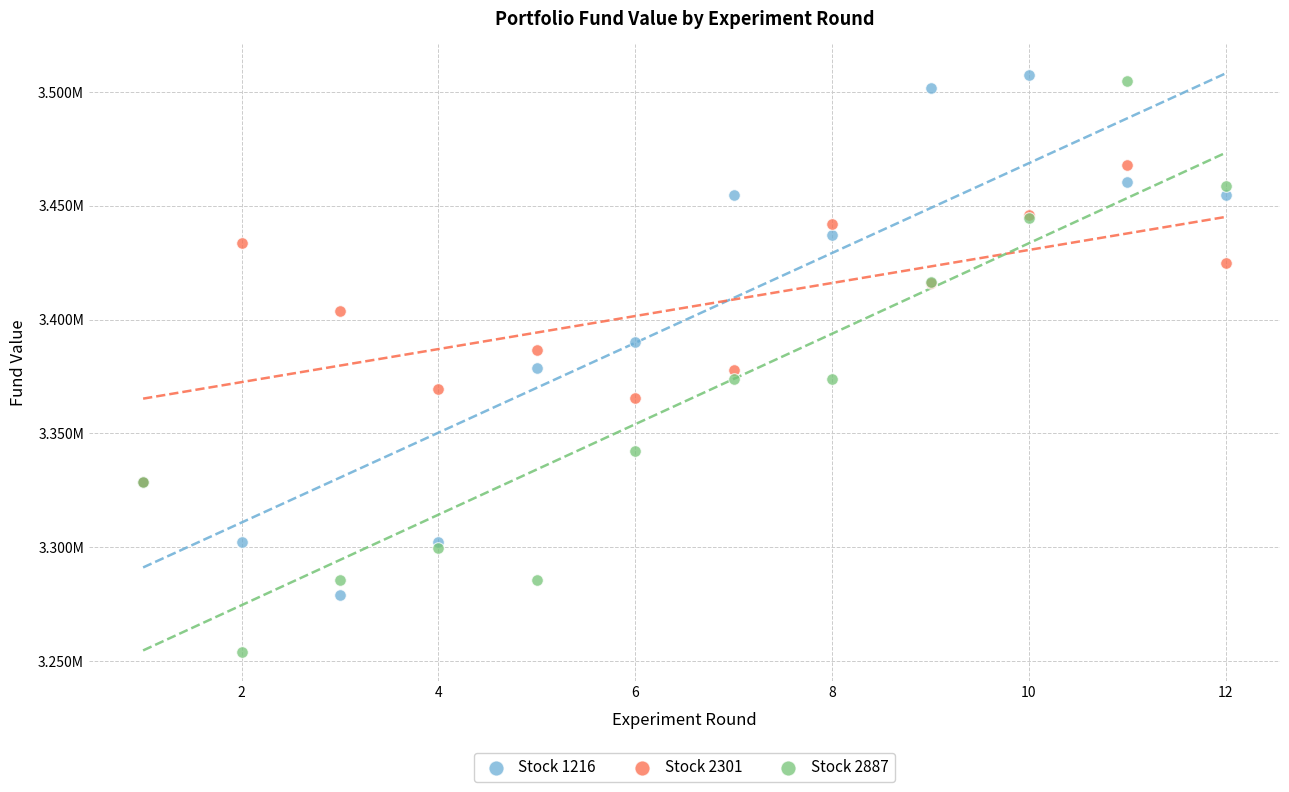

Which series has the largest Y range (max minus min)?

Stock 2887